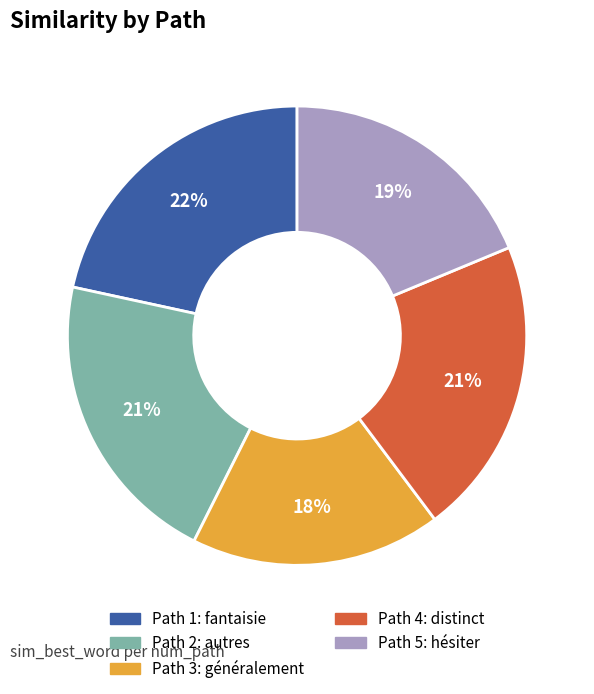

Which has a higher value, Path 3 or Path 2?

Path 2